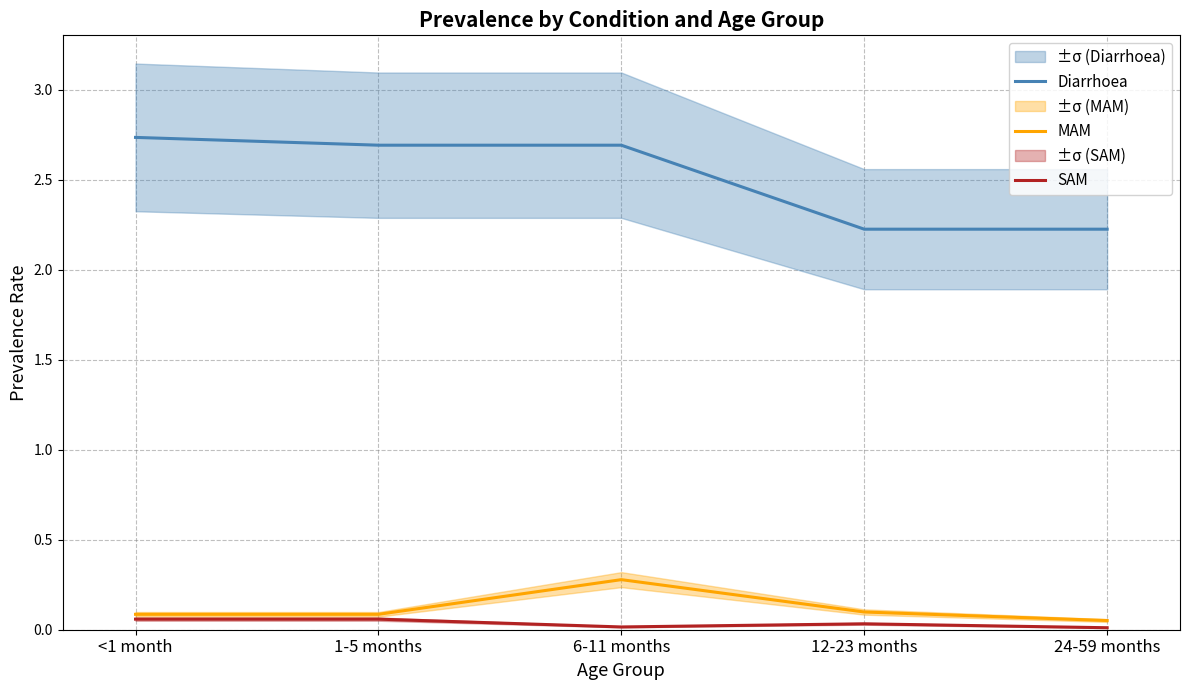

Is the value of Diarrhoea at 1-5 months greater than the value of MAM at 12-23 months?

Yes